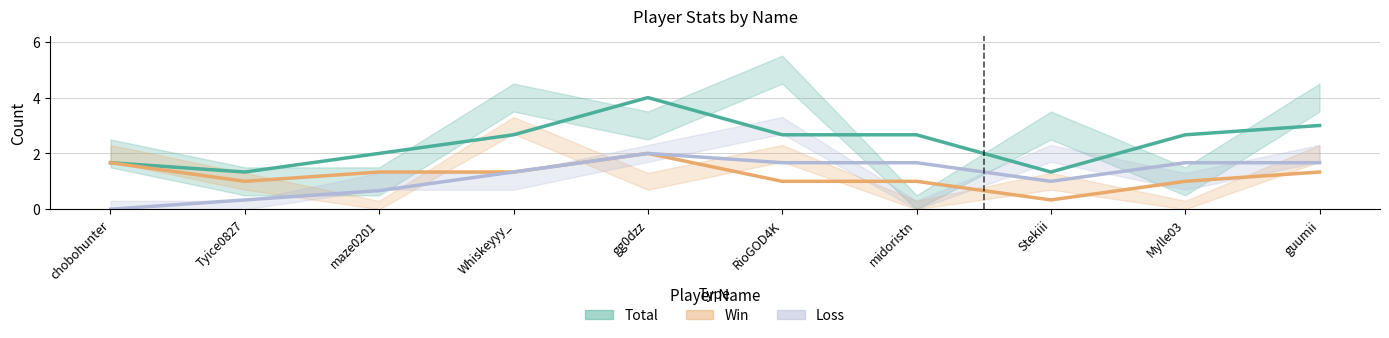

True or false: Loss has more than 2 interior local peaks.

False